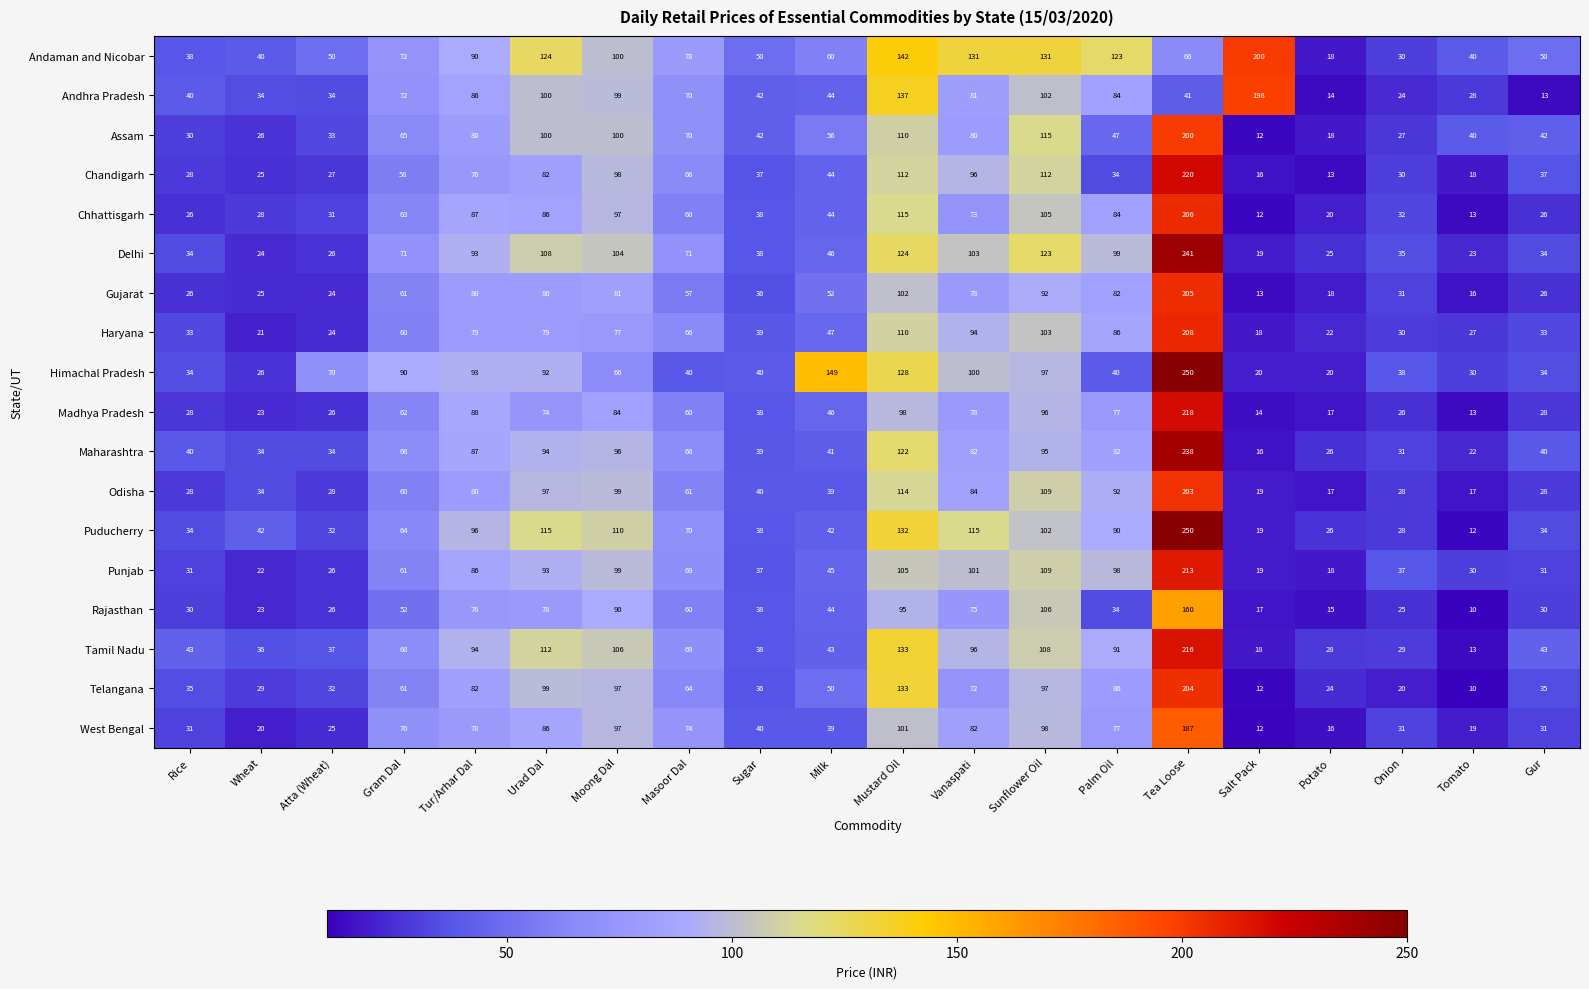

Which series changed the most between Atta (Wheat) and Gur?

Himachal Pradesh